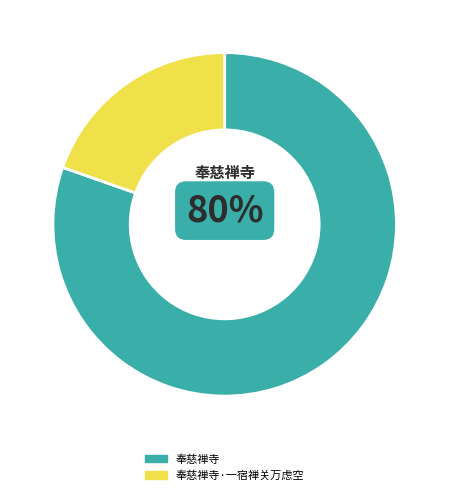

Is it true that 奉慈禅寺 is 80% of the pie?

True